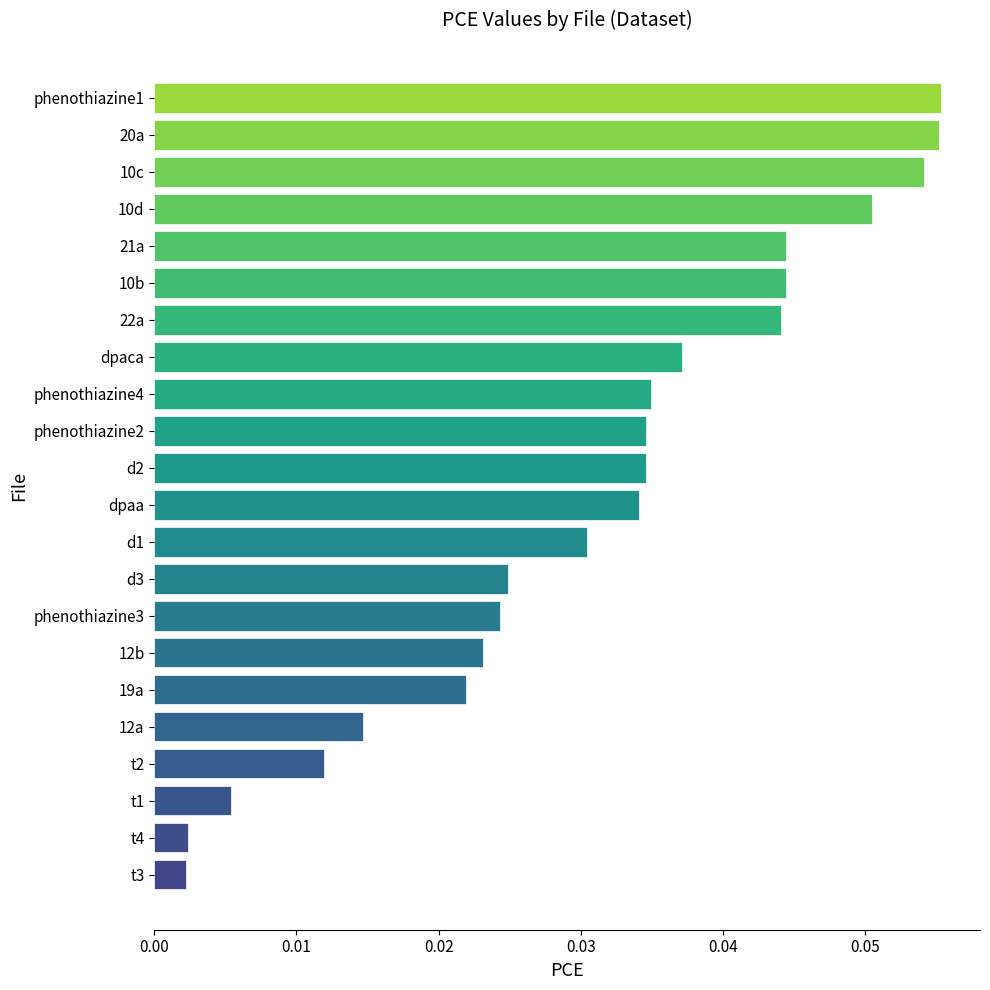

What is the sum of all values?

0.7